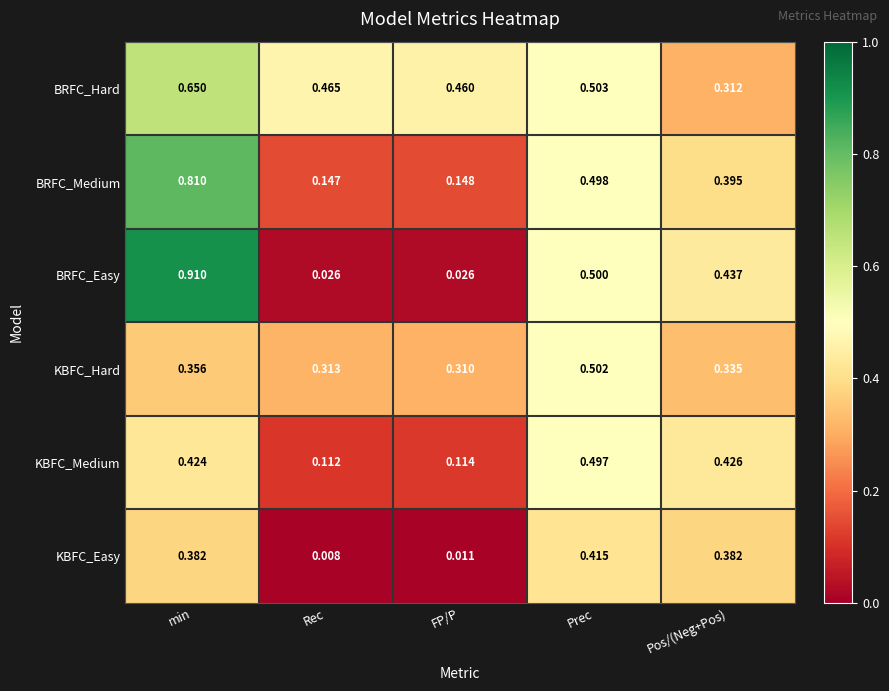

At which label is KBFC_Medium closest to 0?

Rec